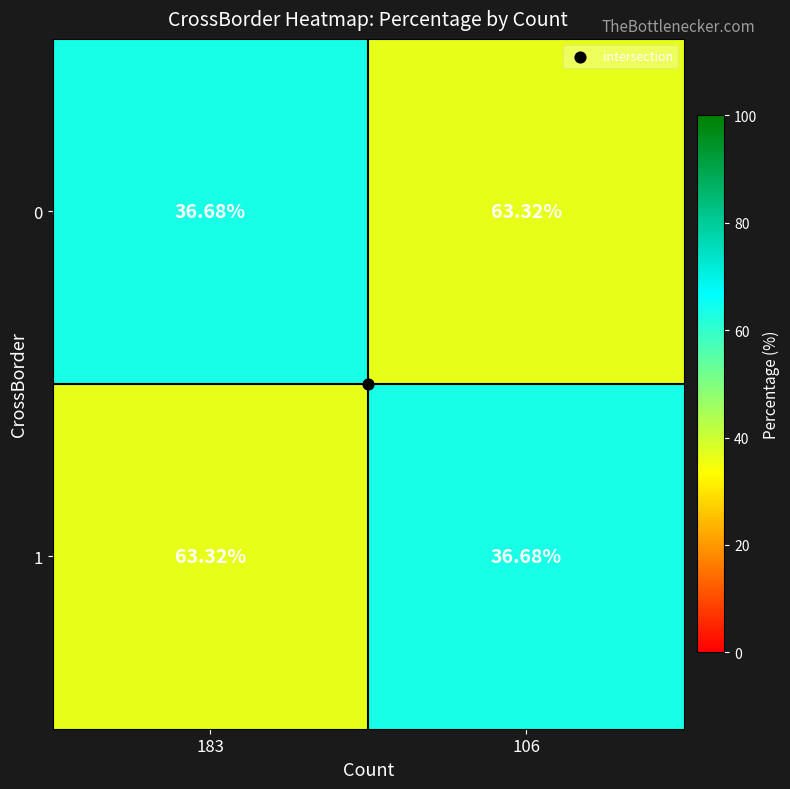

Which category has the highest value across all series?

183